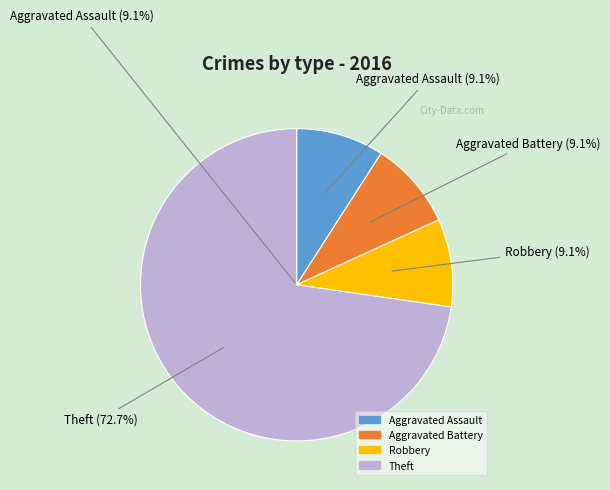

Is it true that Theft is 73% of the pie?

True